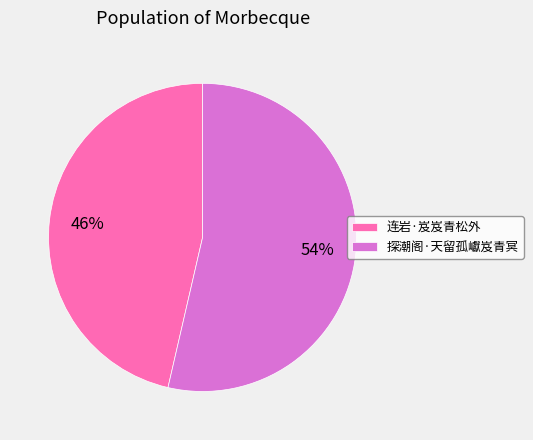

Which slice is the smallest?

连岩·岌岌青松外